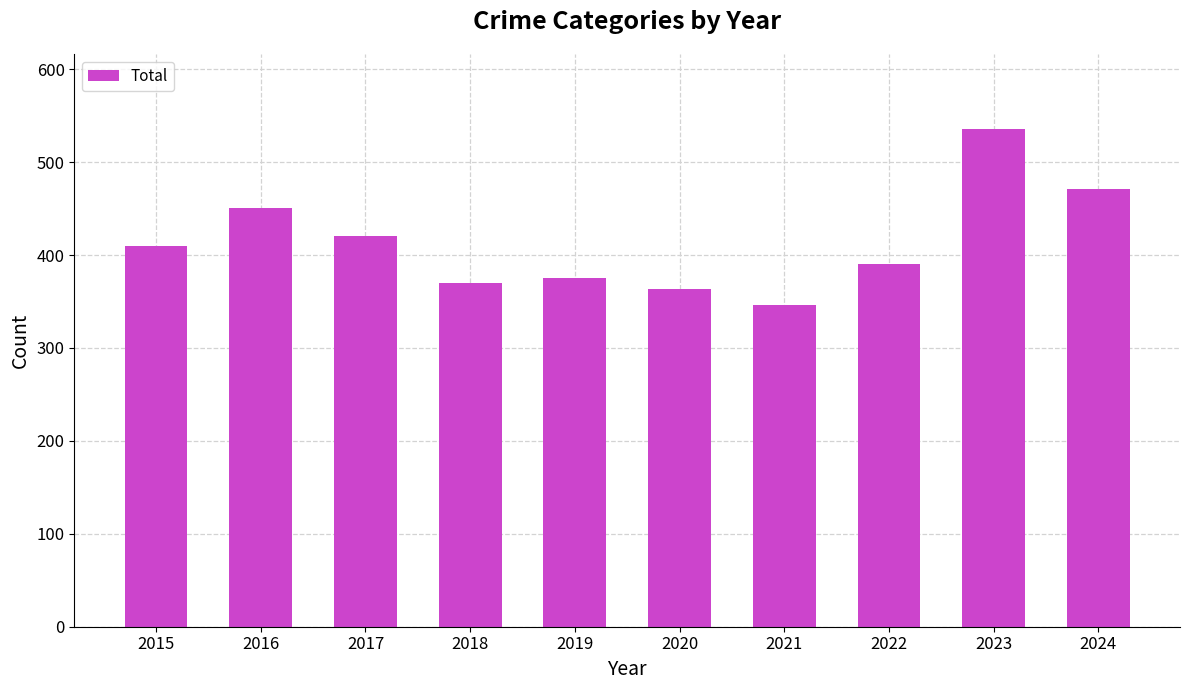

What is the minimum value shown in the chart?

346